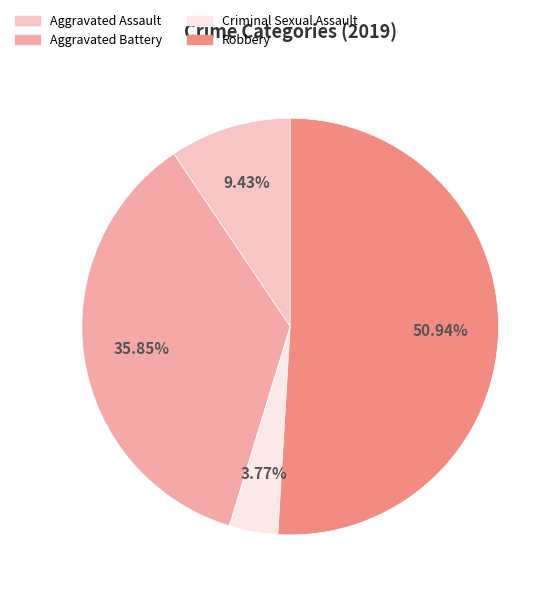

Which category has the biggest portion of the pie?

Robbery